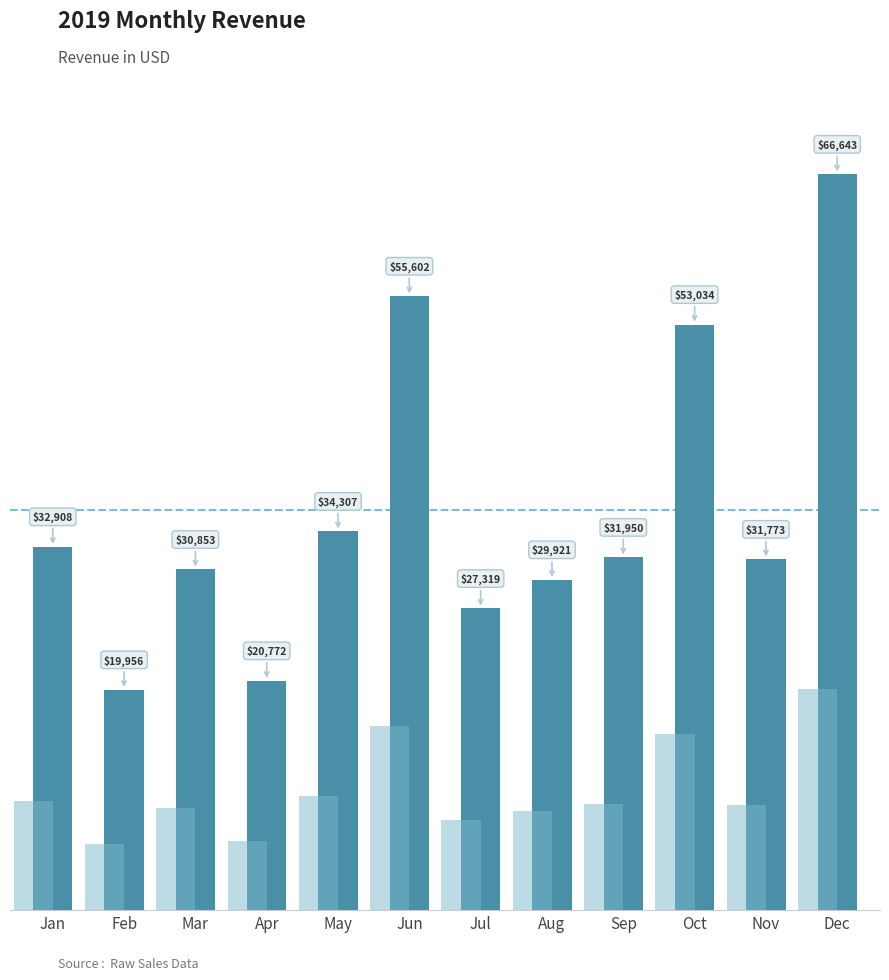

What is the change in value from Mar to Jul?

-3534.1